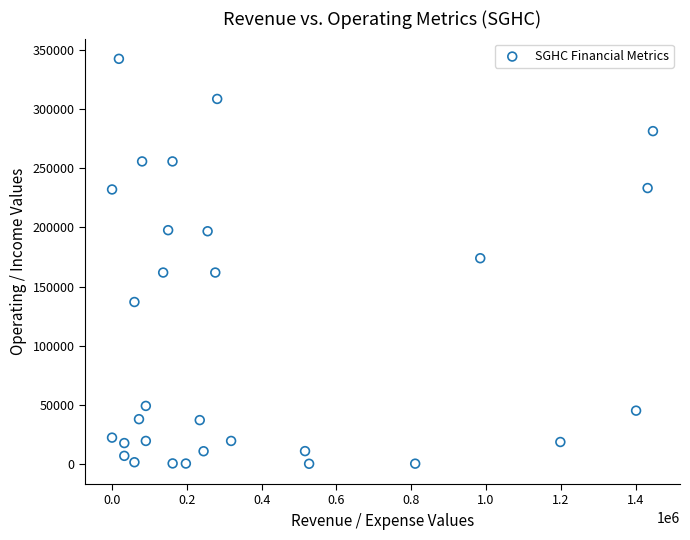

What is the range of Y values (max minus min)?

342200